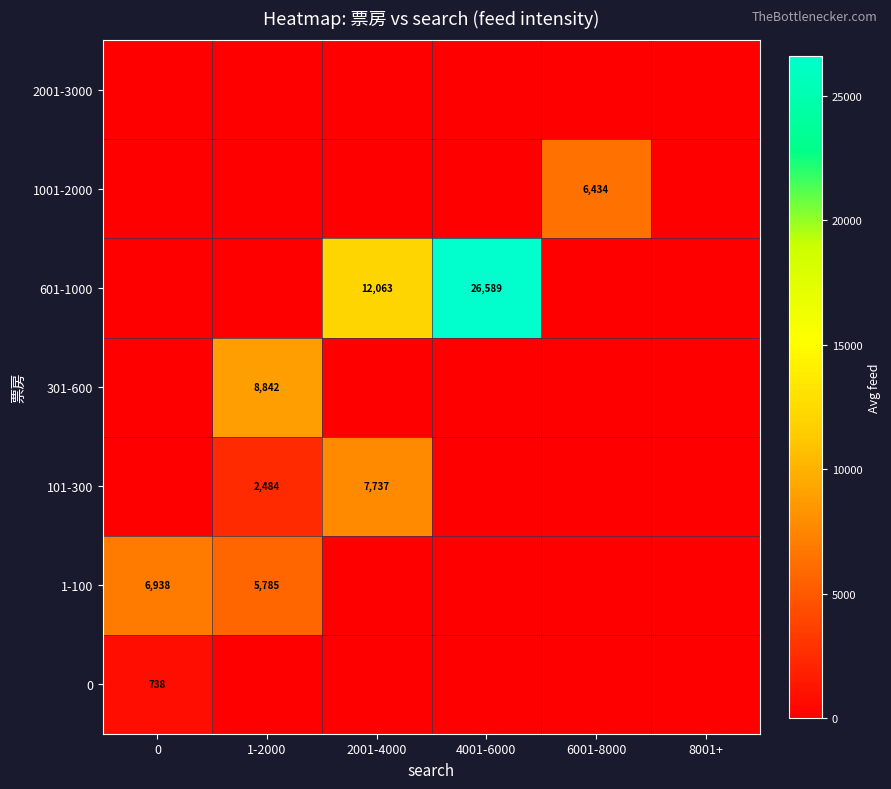

At which category does the chart reach its peak across all series?

4001-6000